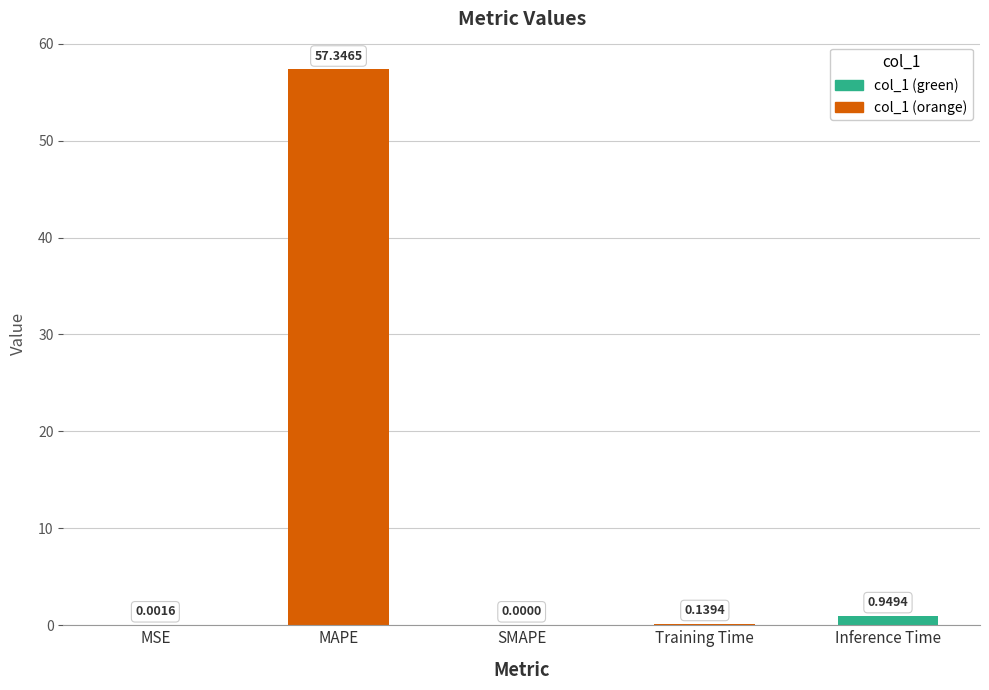

At which label is the value closest to 28?

Inference Time